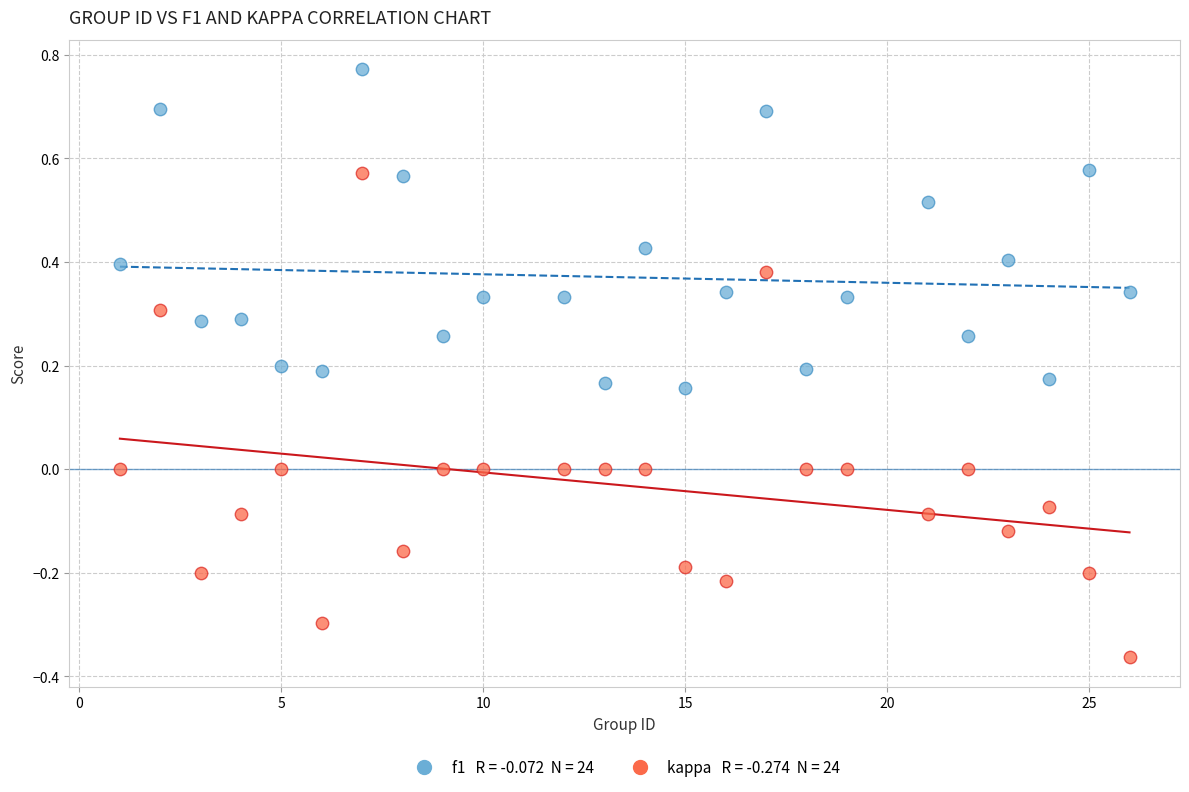

Across all data points, what is the range of X values (max minus min)?

25.0